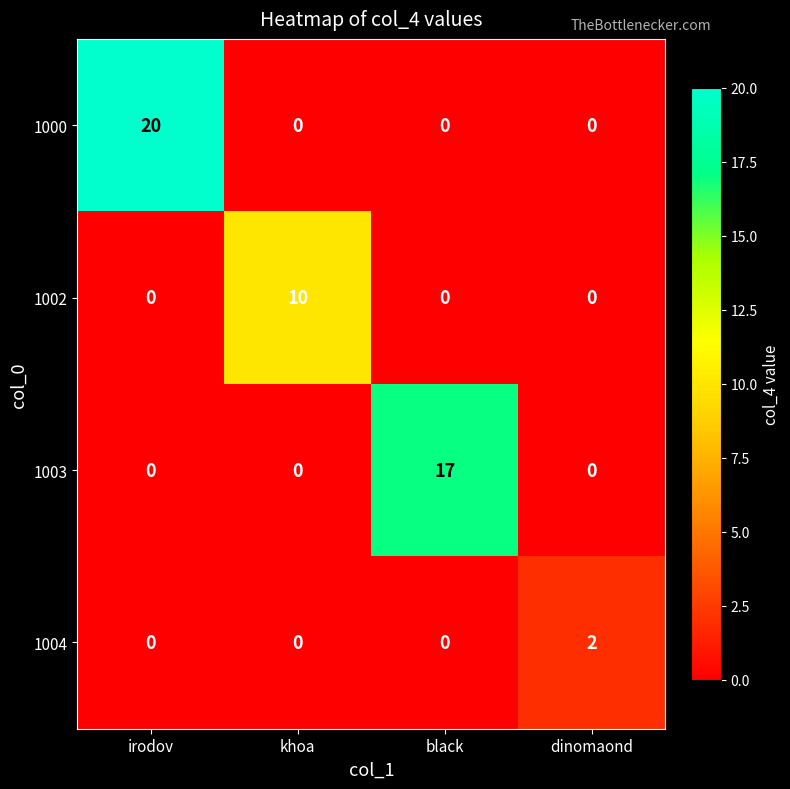

How many positive values does the 1002 series have?

1